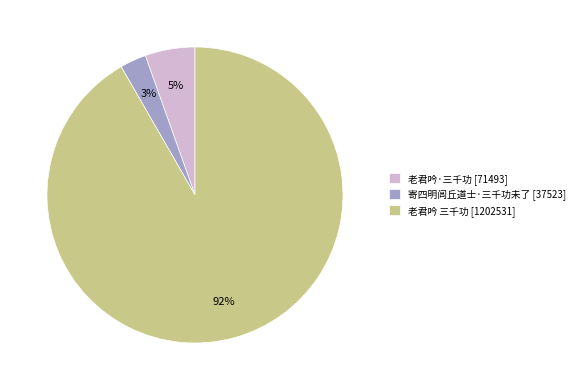

Which has a higher value, 寄四明闾丘道士·三千功未了 or 老君吟 三千功?

老君吟 三千功